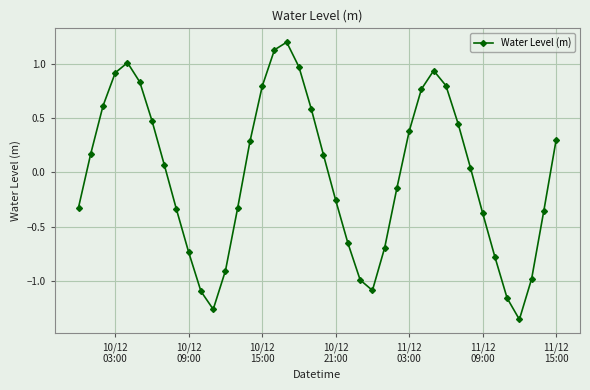

What is the greatest value displayed?

1.2